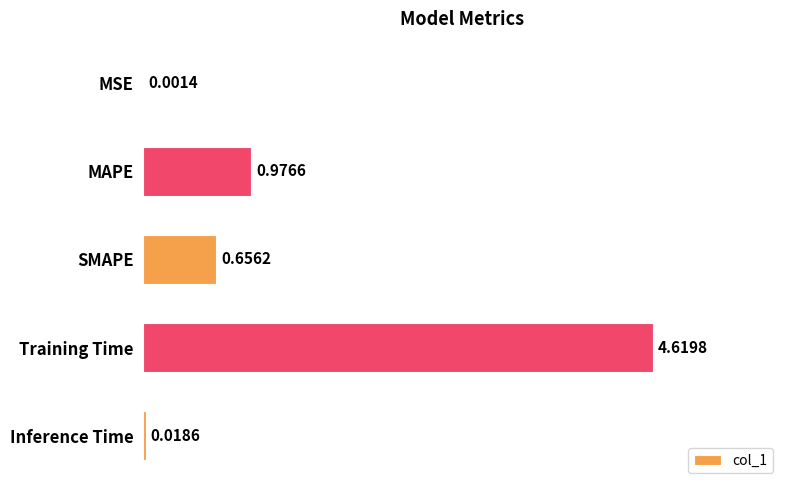

Where is the data nearest to the value 2?

MAPE